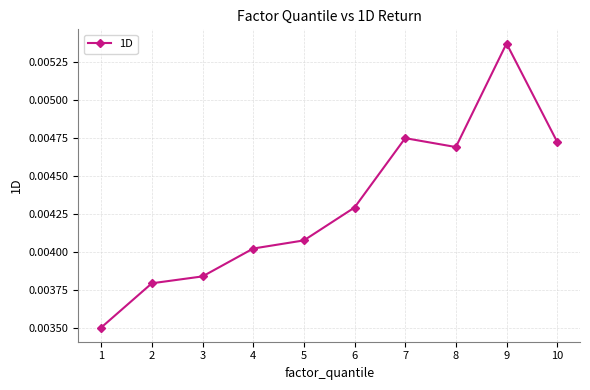

At which category does the chart reach its minimum across all series?

1